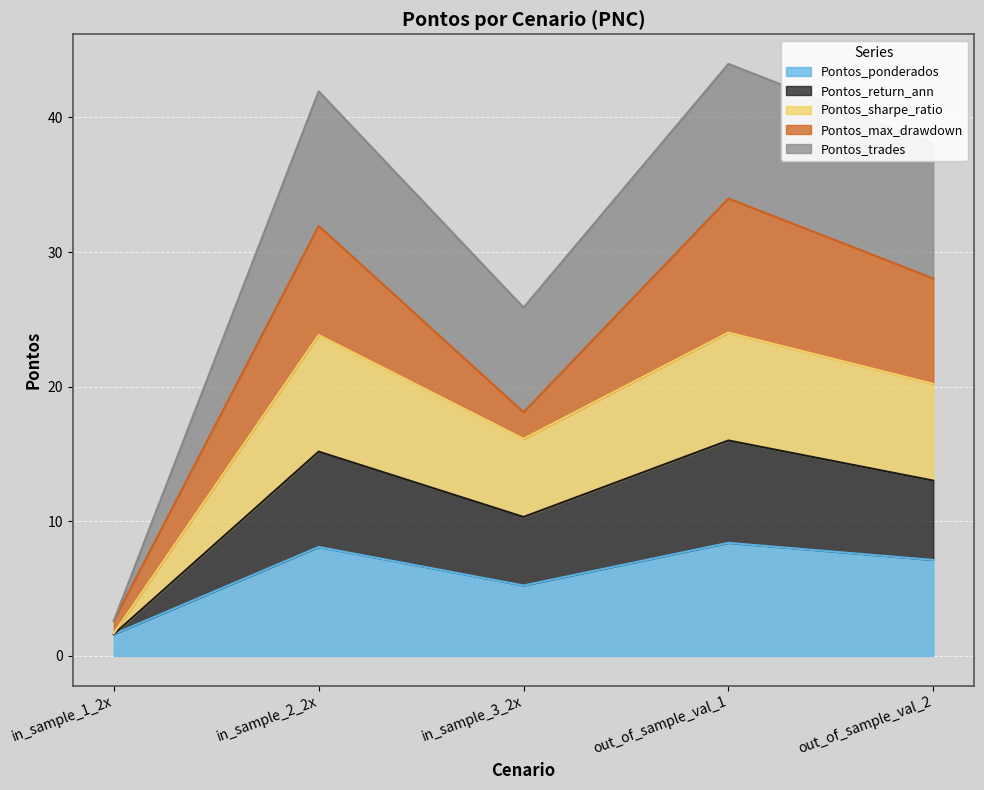

True or false: Pontos_ponderados has a value of 1.9 at out_of_sample_val_1.

False